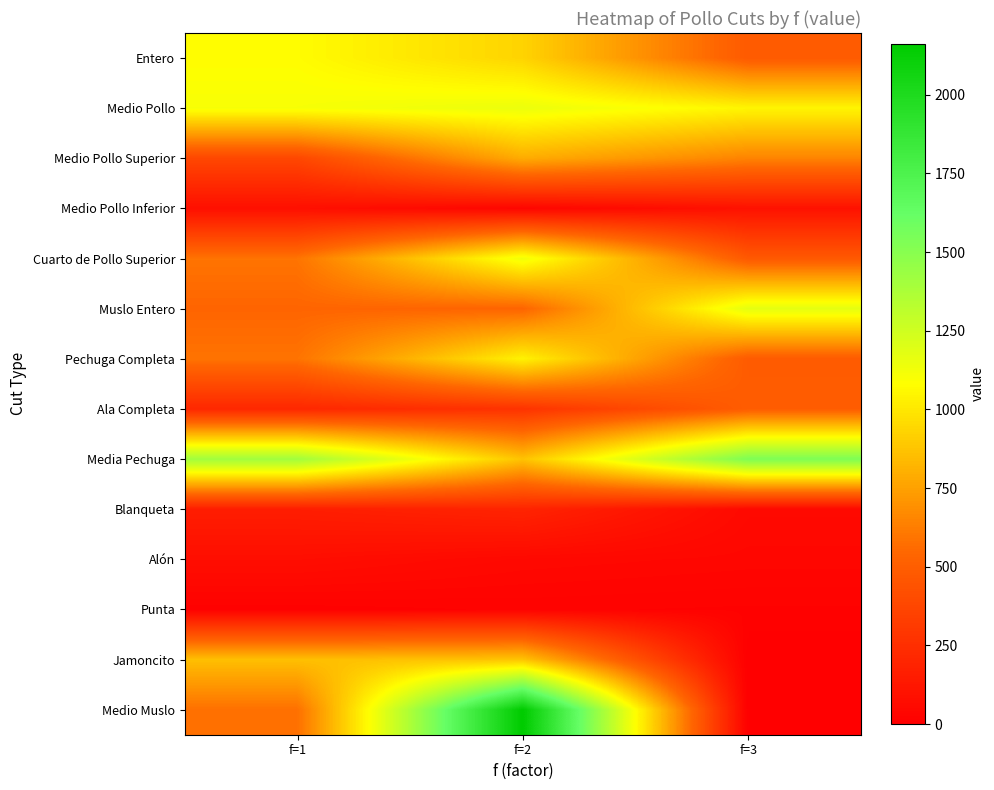

Reading right to left, extract all data points from this chart.

Entero: f=3=481.5	f=2=930.2	f=1=1074.6
Medio Pollo: f=3=1049.3	f=2=1148.0	f=1=1107.4
Medio Pollo Superior: f=3=646.5	f=2=790.6	f=1=380.2
Medio Pollo Inferior: f=3=97.1	f=2=34.5	f=1=85.3
Cuarto de Pollo Superior: f=3=475.3	f=2=1129.9	f=1=592.6
Muslo Entero: f=3=1175.1	f=2=534.0	f=1=536.9
Pechuga Completa: f=3=486.2	f=2=1038.0	f=1=589.5
Ala Completa: f=3=496.2	f=2=273.5	f=1=210.4
Media Pechuga: f=3=1537.4	f=2=871.4	f=1=1413.7
Blanqueta: f=3=53.2	f=2=194.6	f=1=160.5
Alón: f=3=38.4	f=2=48.7	f=1=76.9
Punta: f=3=15.1	f=2=18.6	f=1=11.2
Jamoncito: f=3=0.0	f=2=875.8	f=1=857.8
Medio Muslo: f=3=0.0	f=2=2162.2	f=1=576.8